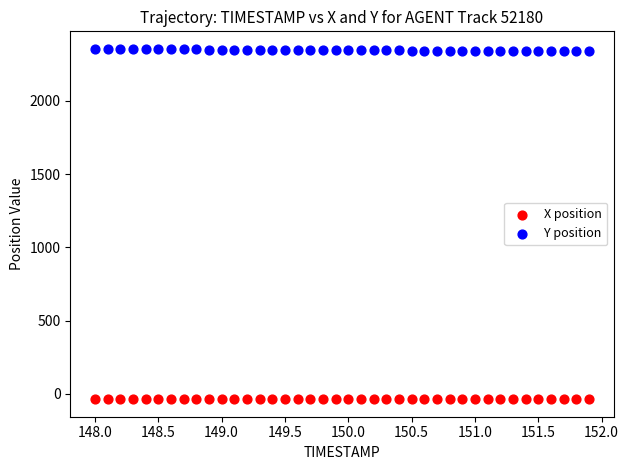

Which series contains the lowest Y value?

X position